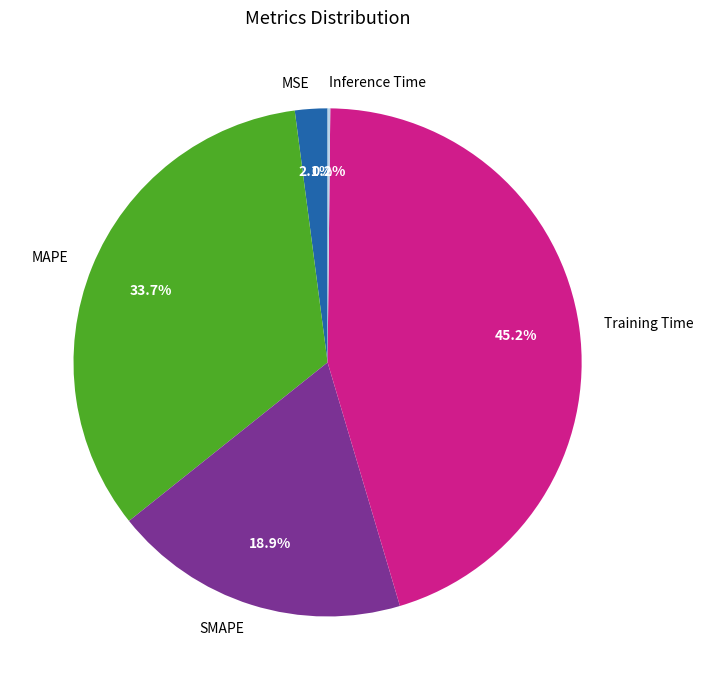

Between MAPE and SMAPE, which is larger?

MAPE